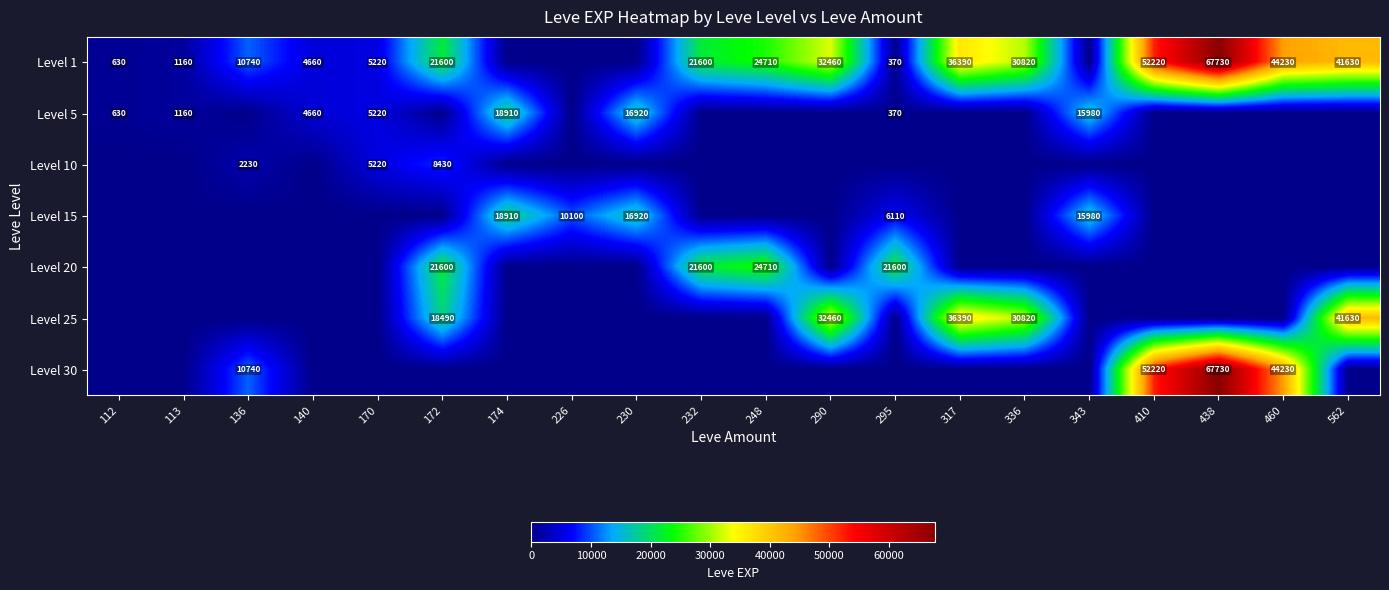

Is it true that Level 1 equals 32460 at 290?

True